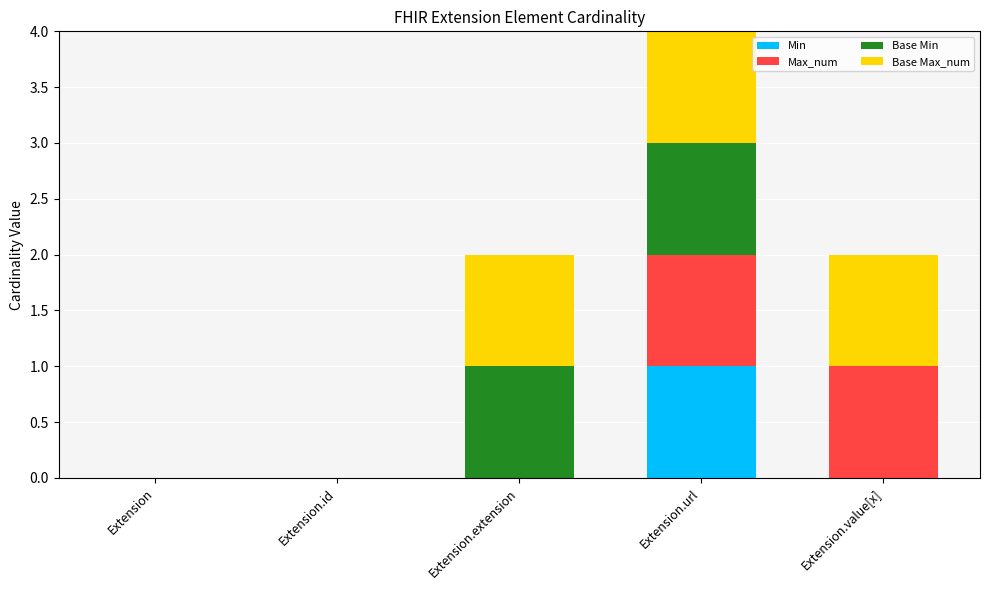

What is the total value across all series at Extension.url?

4